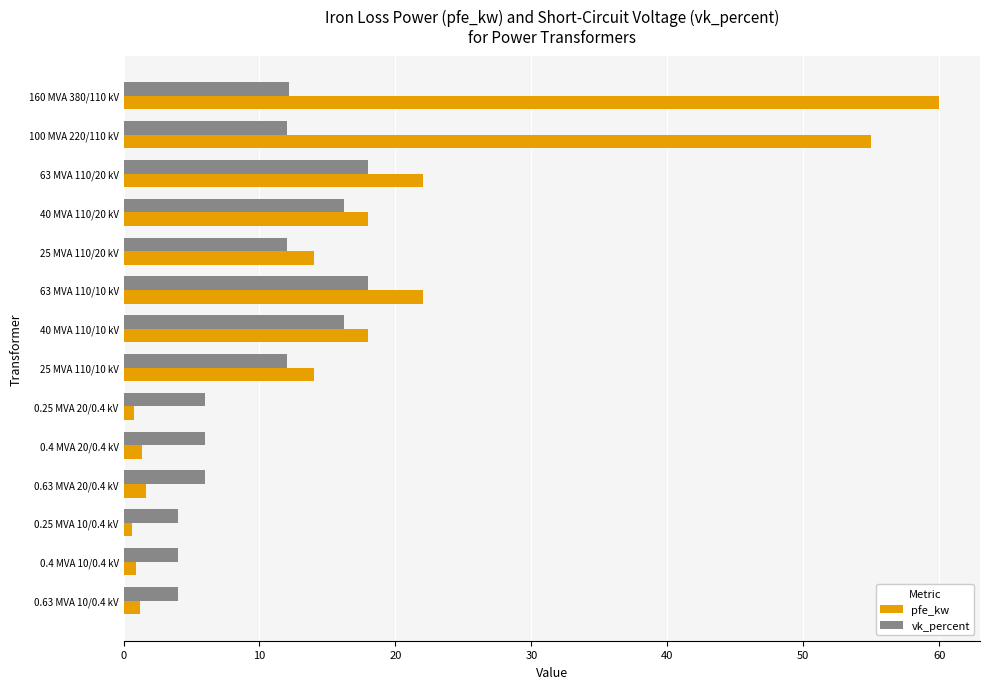

Which series changed the most between 100 MVA 220/110 kV and 0.63 MVA 20/0.4 kV?

pfe_kw